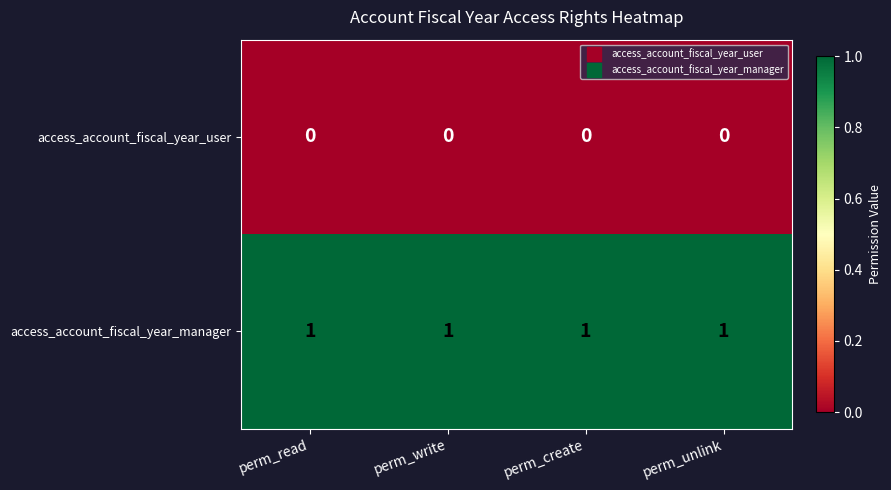

How many series are shown in this chart?

2